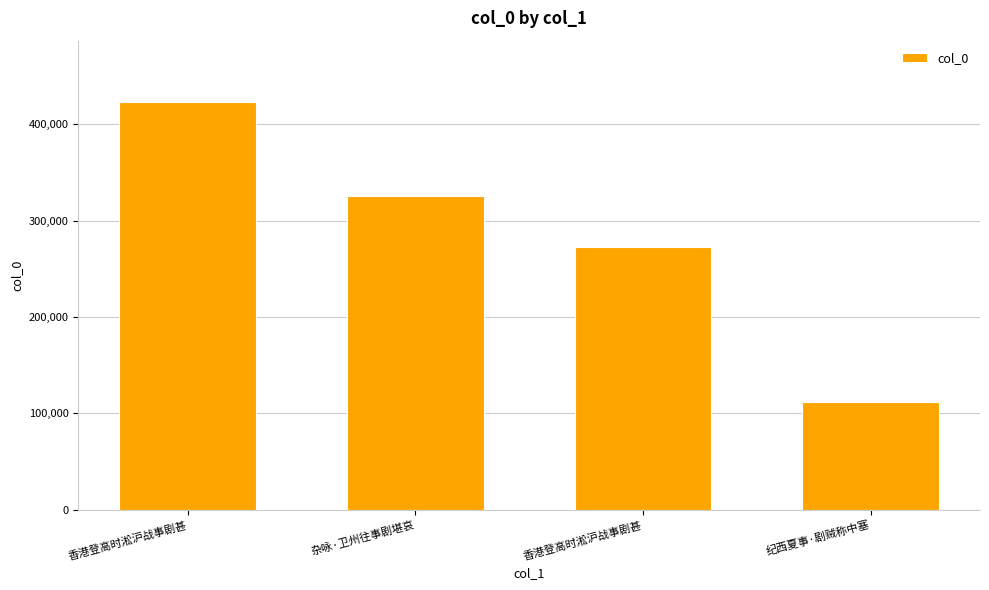

What is the value of the 4th bar from the left?

111817